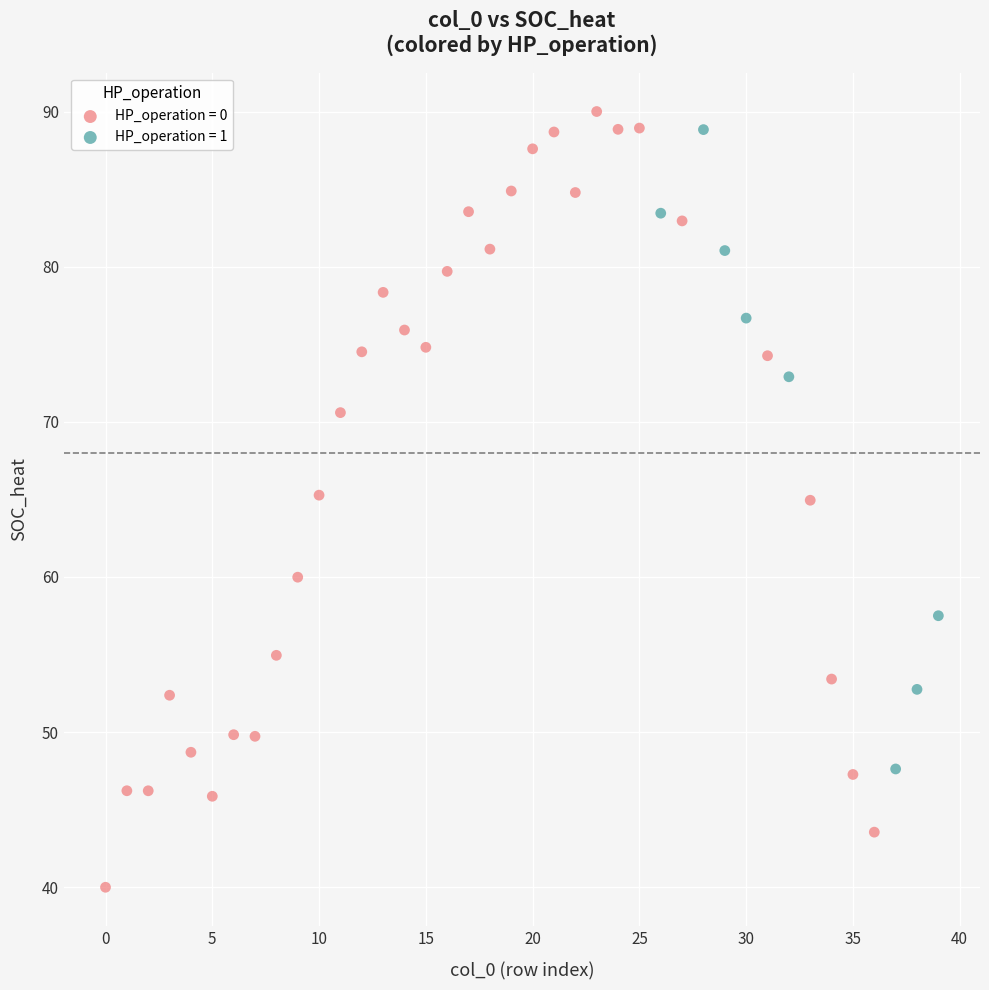

Which series contains the lowest Y value?

HP_operation = 0